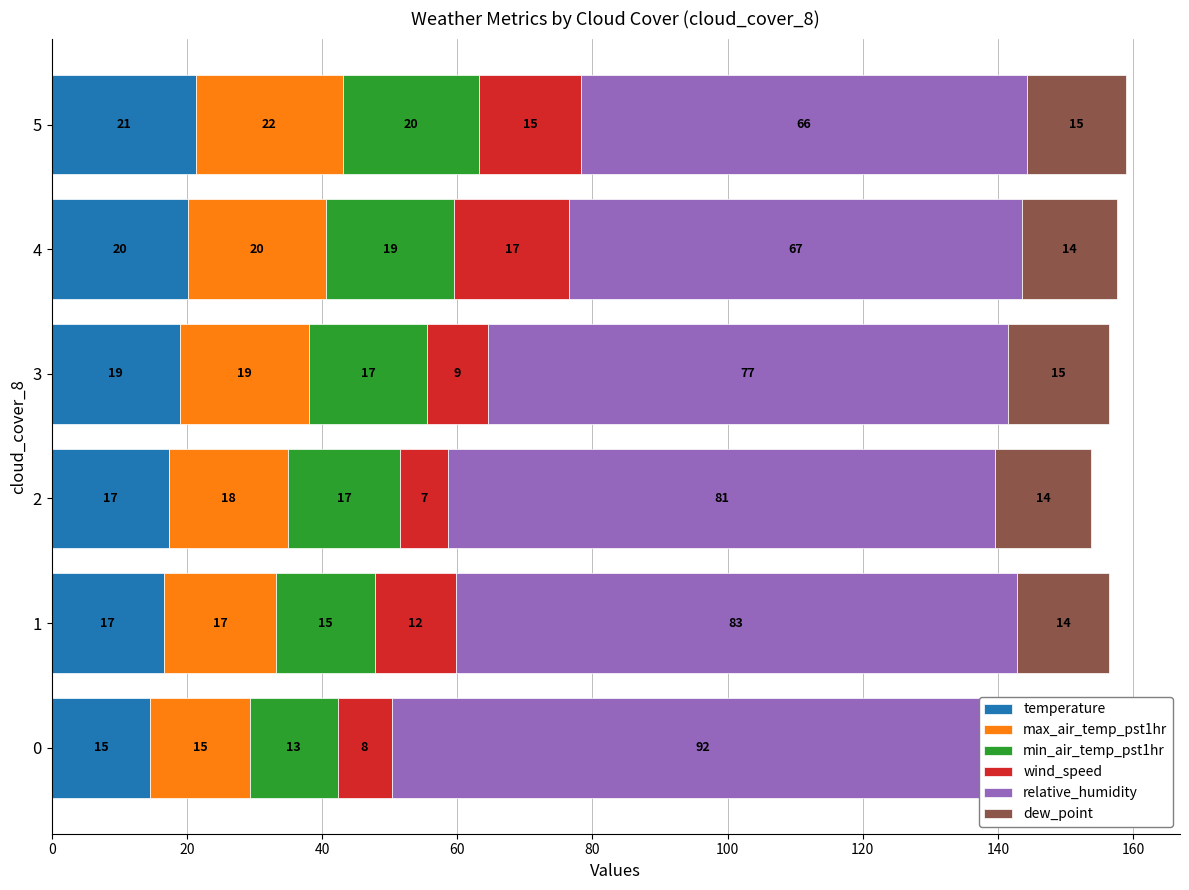

Between 1 and 4, which series saw the biggest shift?

relative_humidity